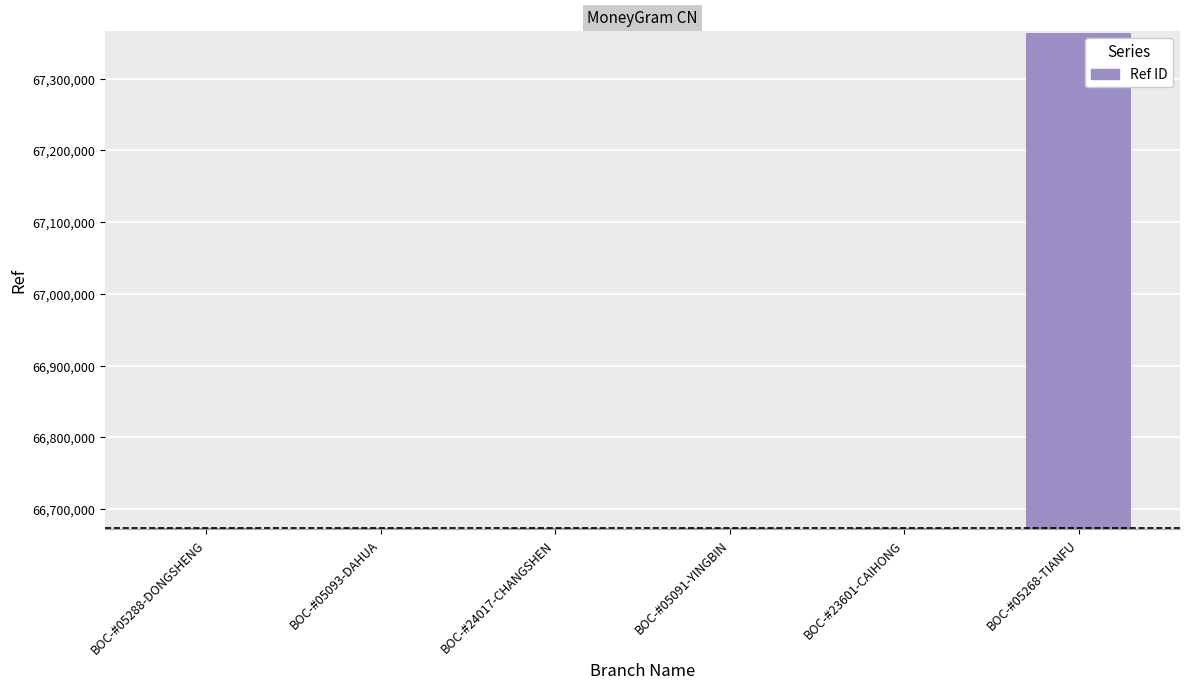

What is the maximum value shown in the chart?

67364446